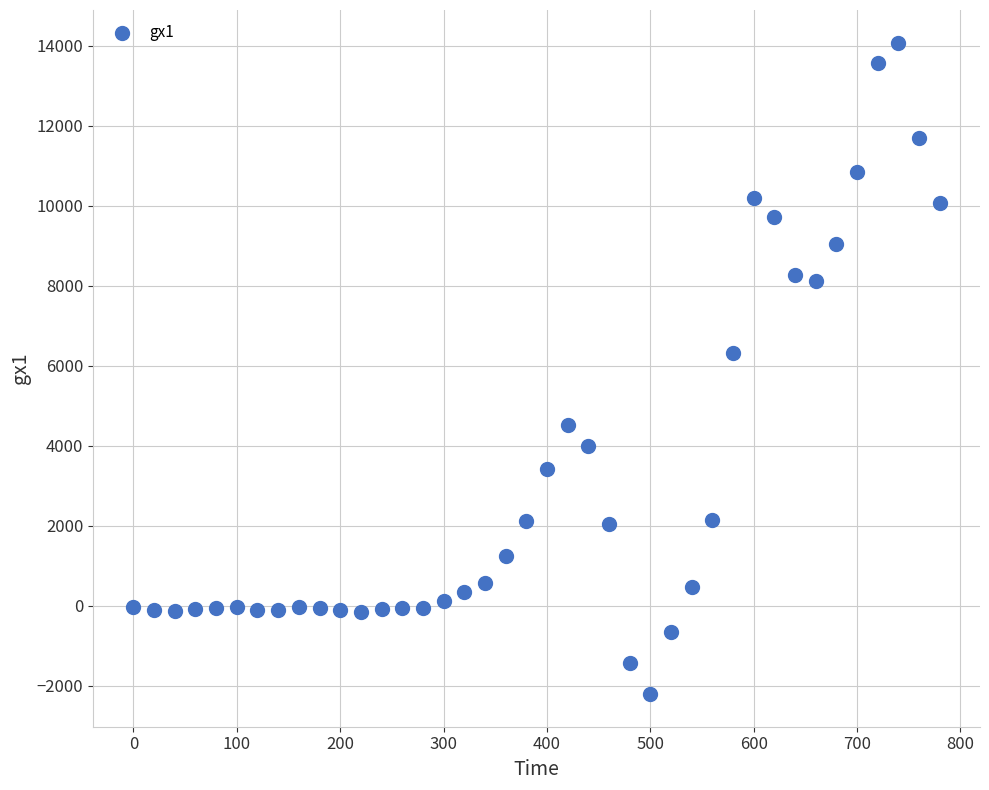

What is the range of Y values (max minus min)?

16295